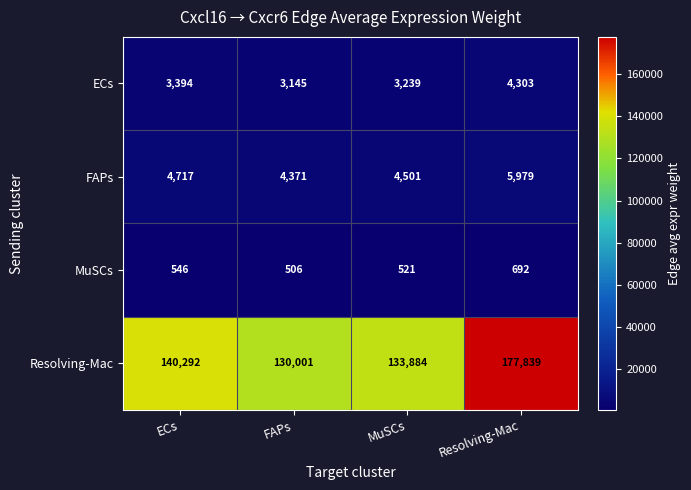

Is it true that MuSCs equals 181.0 at MuSCs?

False